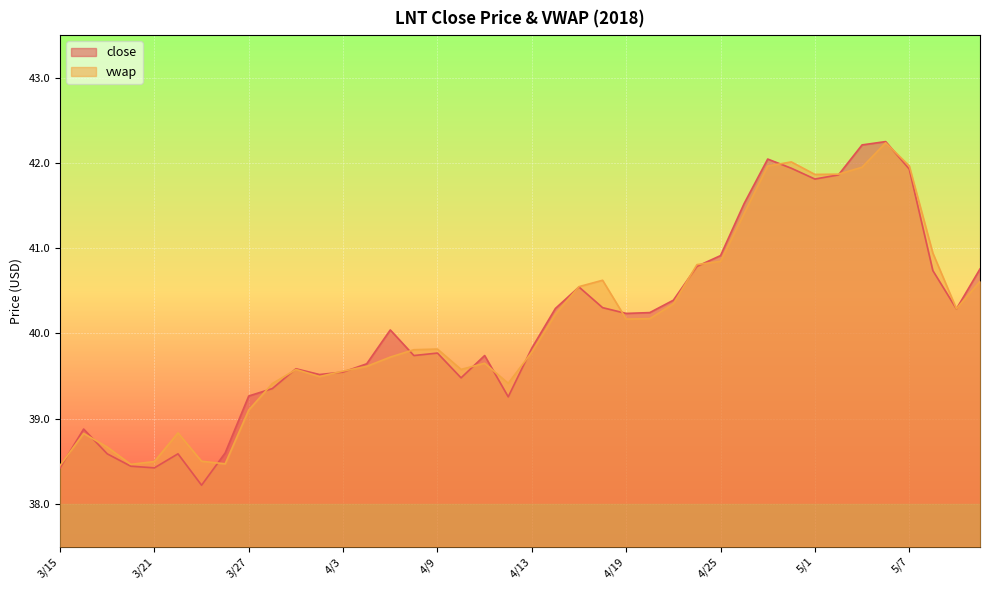

Does the chart display data point markers on the line(s)?

No